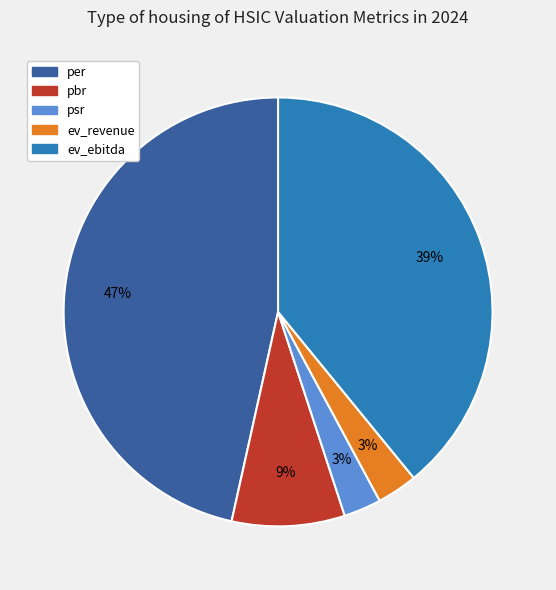

To the nearest percent, what portion does psr represent?

3%